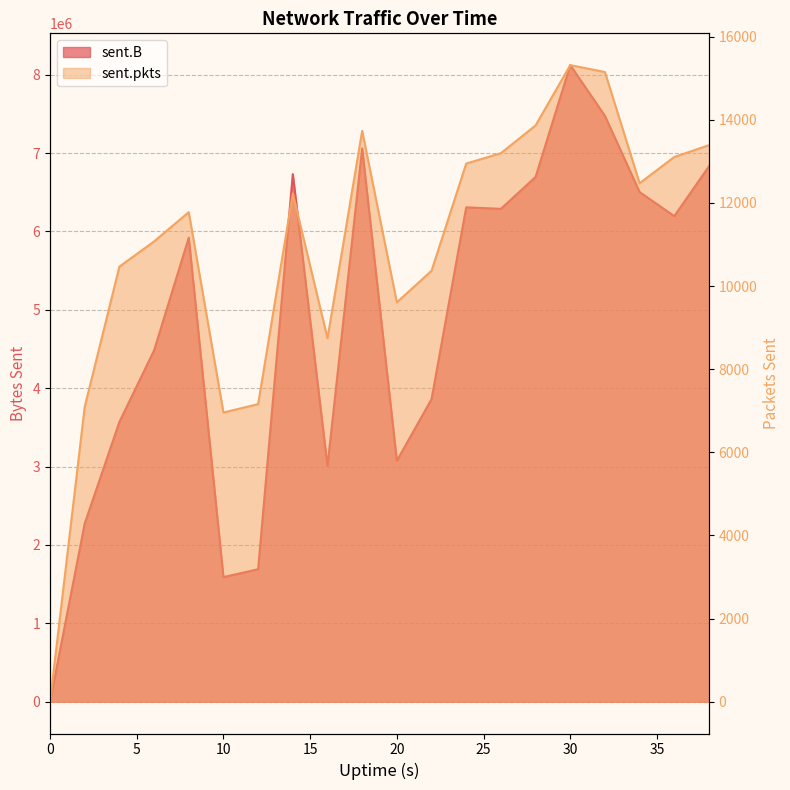

True or false: sent.pkts and sent.B intersect in this chart.

False